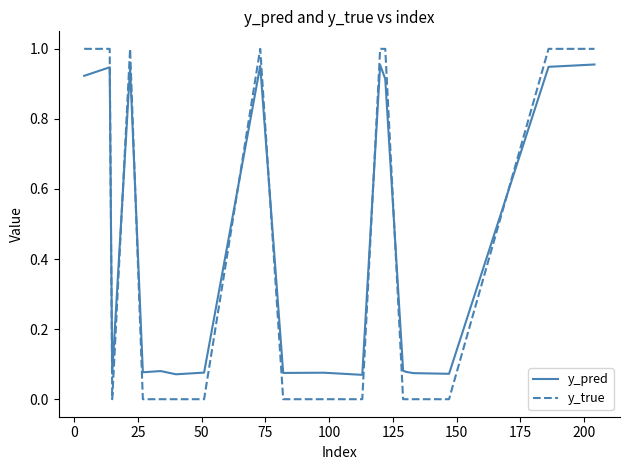

List the series in order of their peak value, highest first.

y_true, y_pred